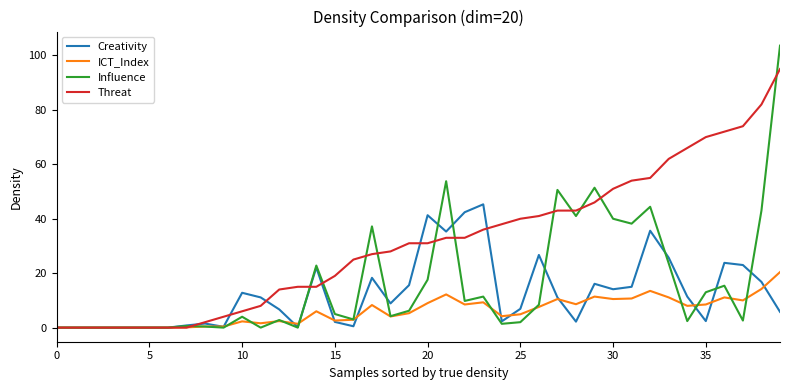

Is this an area chart (filled region under the line)?

No